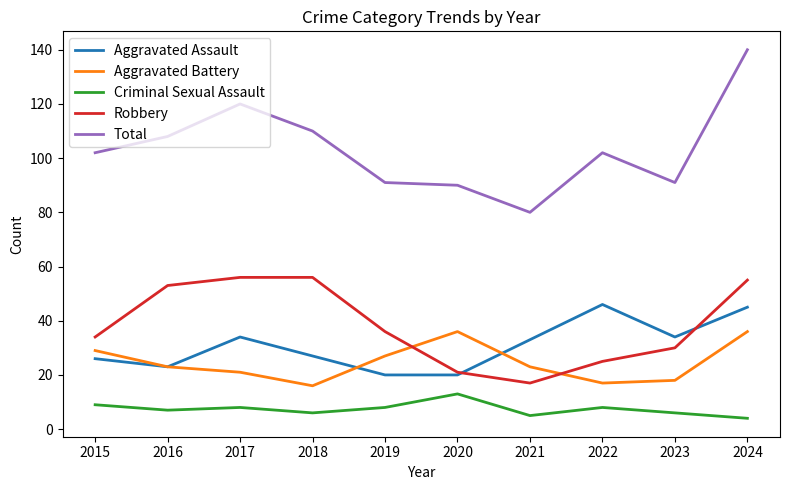

What is the total value across all series at 2023?

179